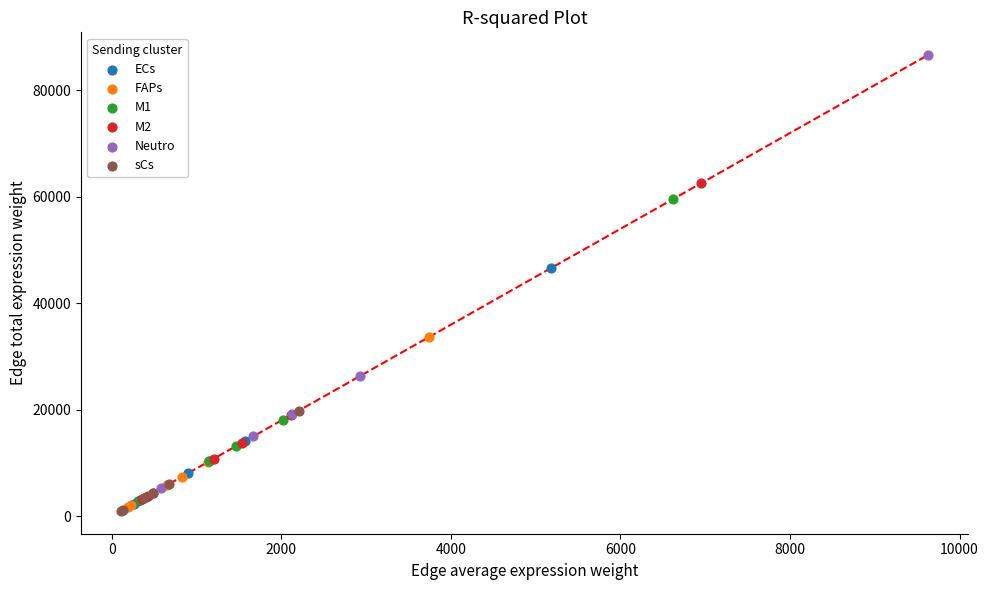

Which series contains the highest Y value?

Neutro